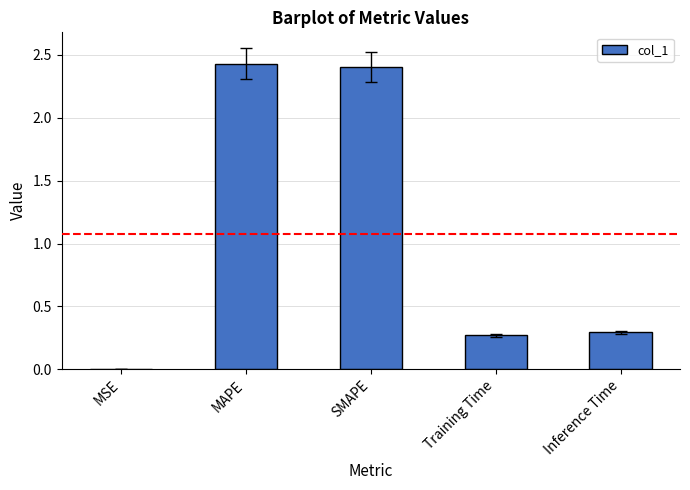

What is the sum of the values at Inference Time and SMAPE?

2.7